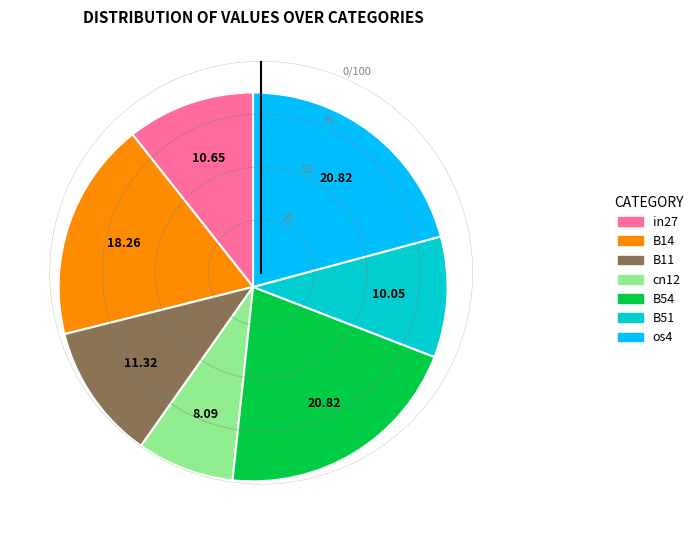

Between in27 and B14, which is larger?

B14